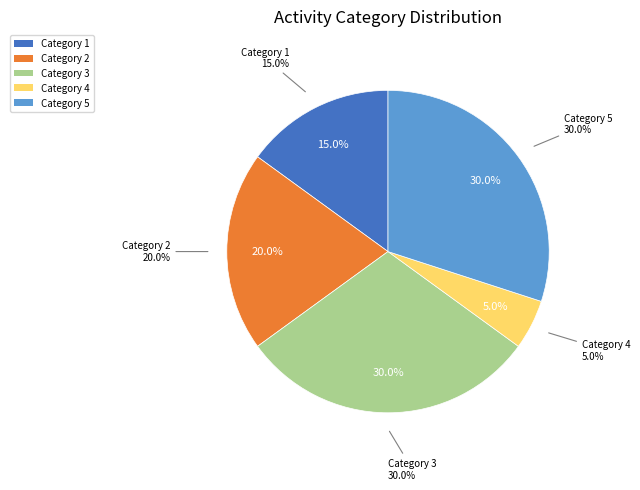

Approximately how many times larger is the value at 3 compared to 4?

6.0